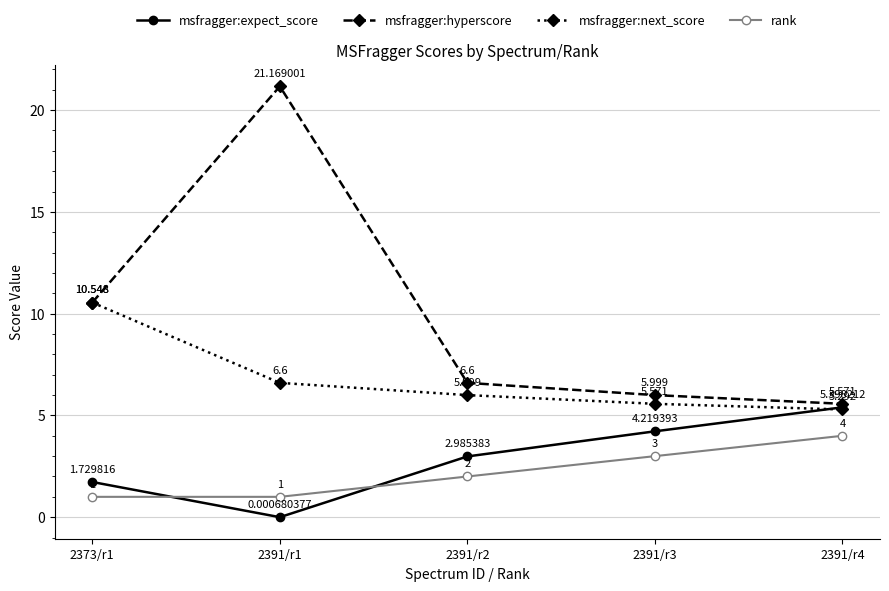

What is the lowest value of the msfragger:next_score series?

5.3